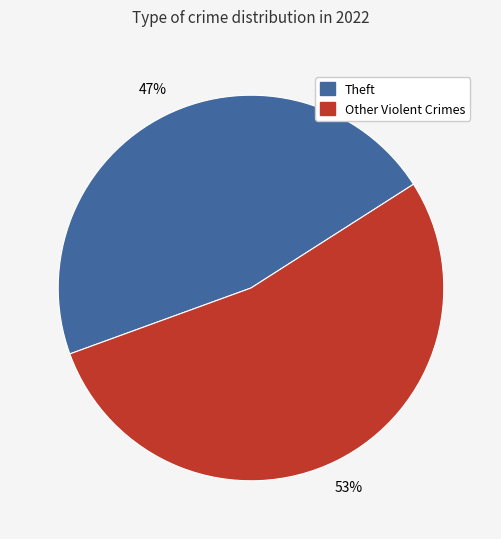

How many slices are in this pie chart?

2